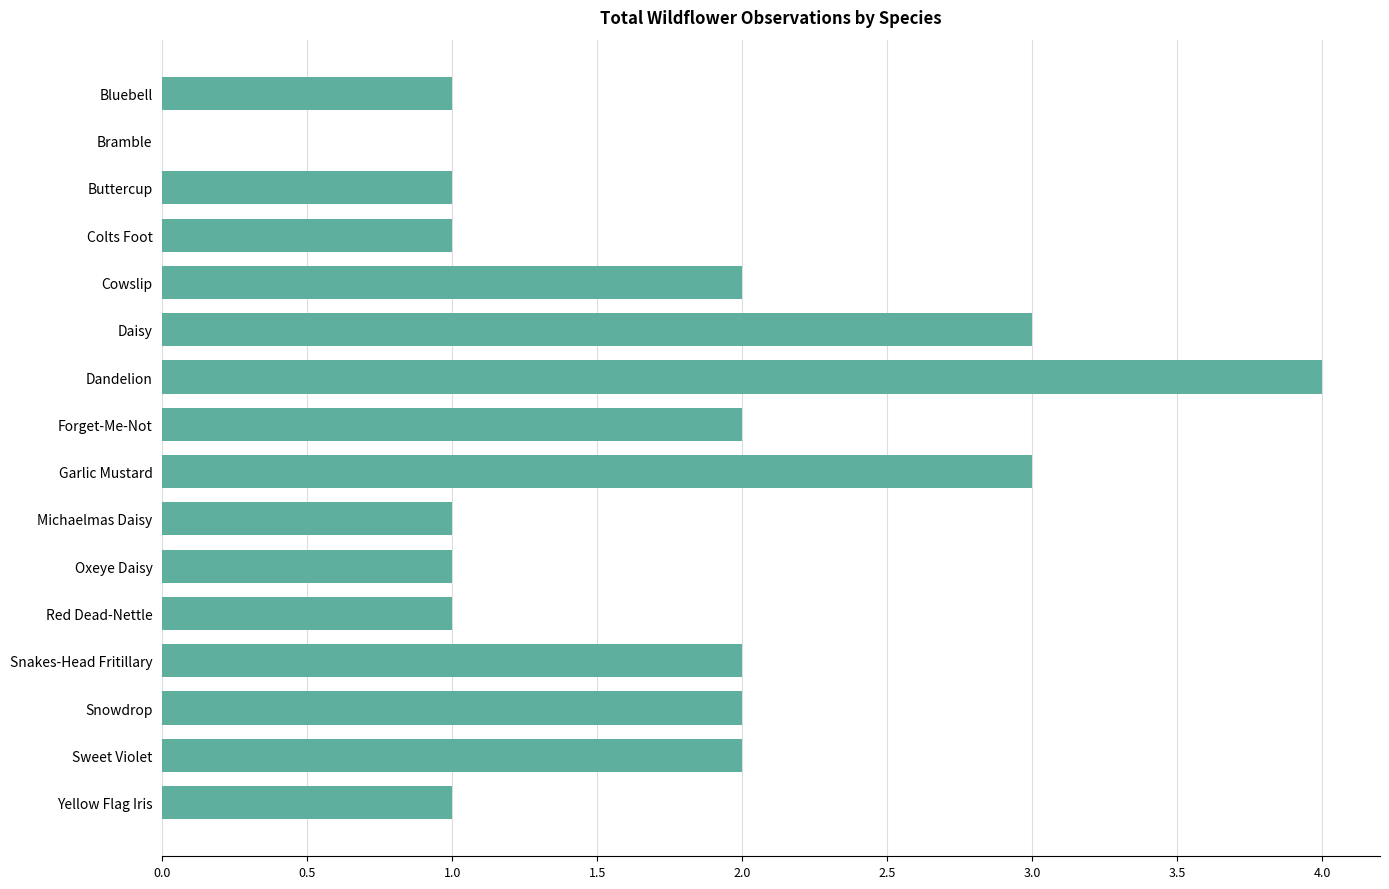

What is the sum of all values?

27